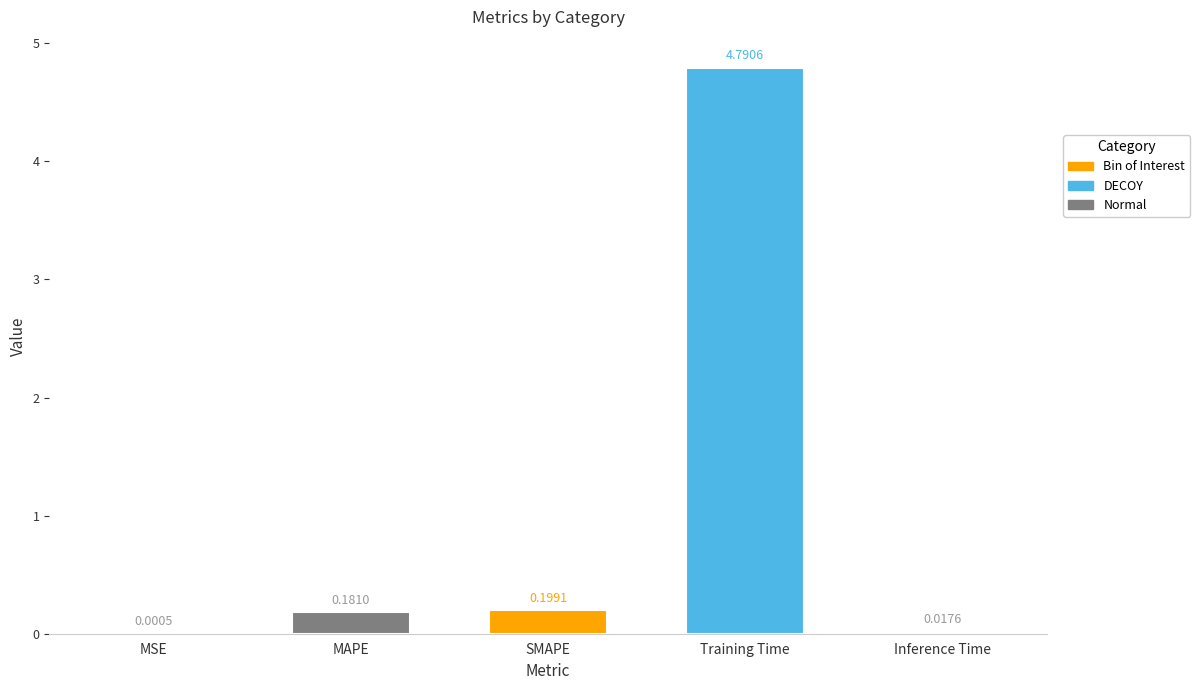

Reading left to right, extract all data points from this chart.

0.0	0.2	0.2	4.8	0.0